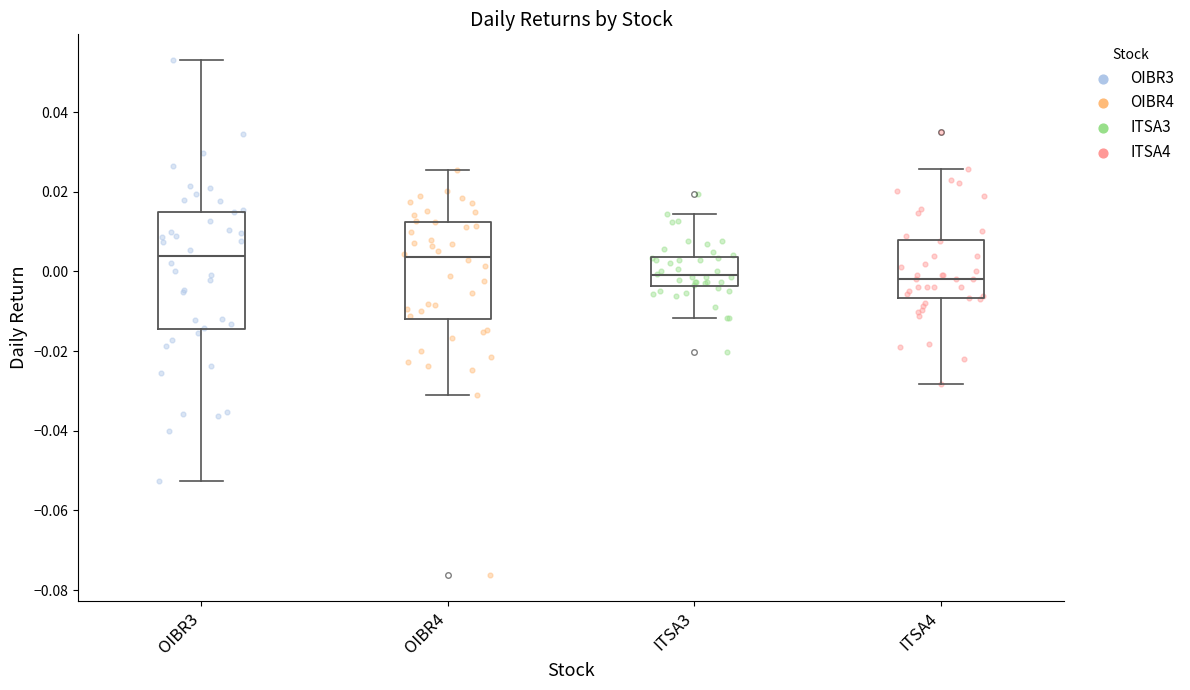

Comparing the boxes themselves (not the whiskers), which one is the tallest?

OIBR3